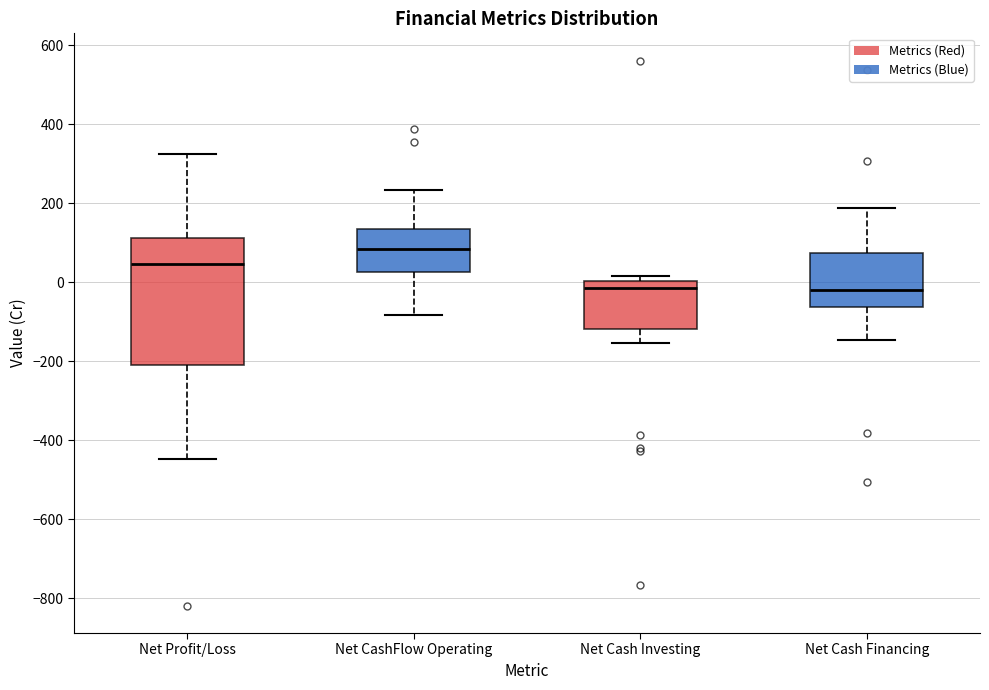

Reading left to right, read every box against the y-axis: the position of its median line, the range the box covers, and the ends of its whiskers. The values are not printed on the chart, so give them approximately, as read against the axis.

Net Profit/Loss: median 40, box -200 to 120, whiskers -440 to 320
Net CashFlow Operating: median 80, box 20 to 140, whiskers -80 to 240
Net Cash Investing: median -20, box -120 to 0, whiskers -160 to 20
Net Cash Financing: median -20, box -60 to 80, whiskers -140 to 180